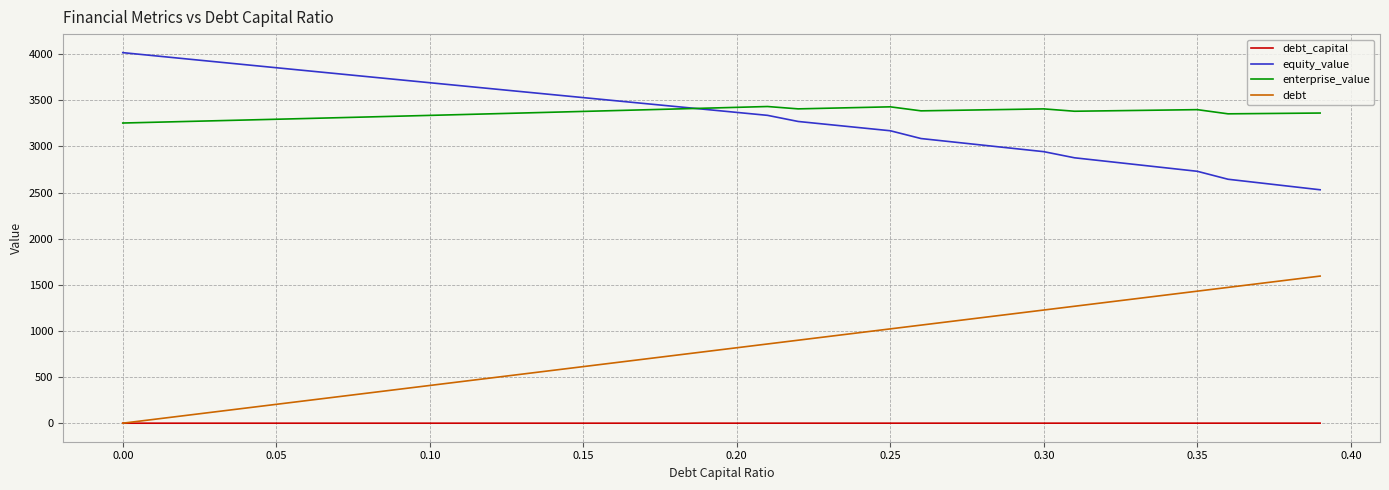

True or false: debt_capital and enterprise_value cross at least once.

False